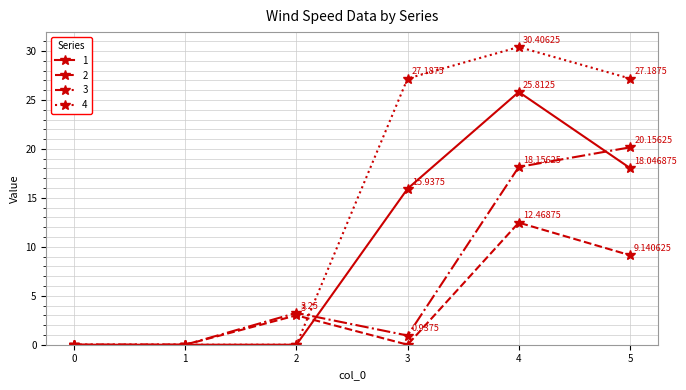

Where is the first local maximum for 3?

2